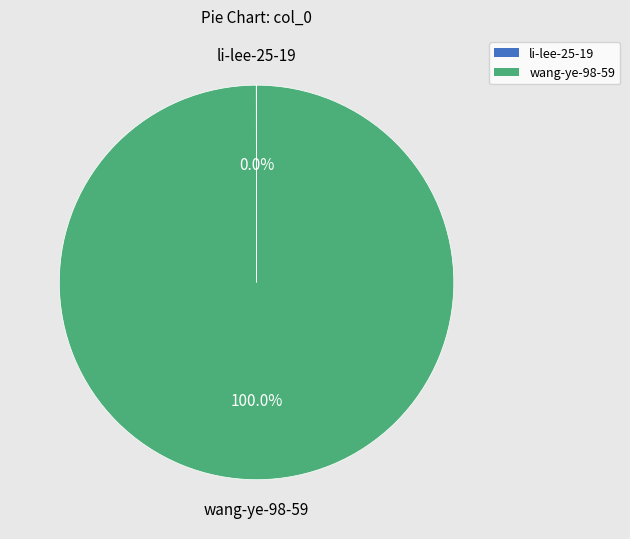

What is the largest slice in the pie chart?

wang-ye-98-59